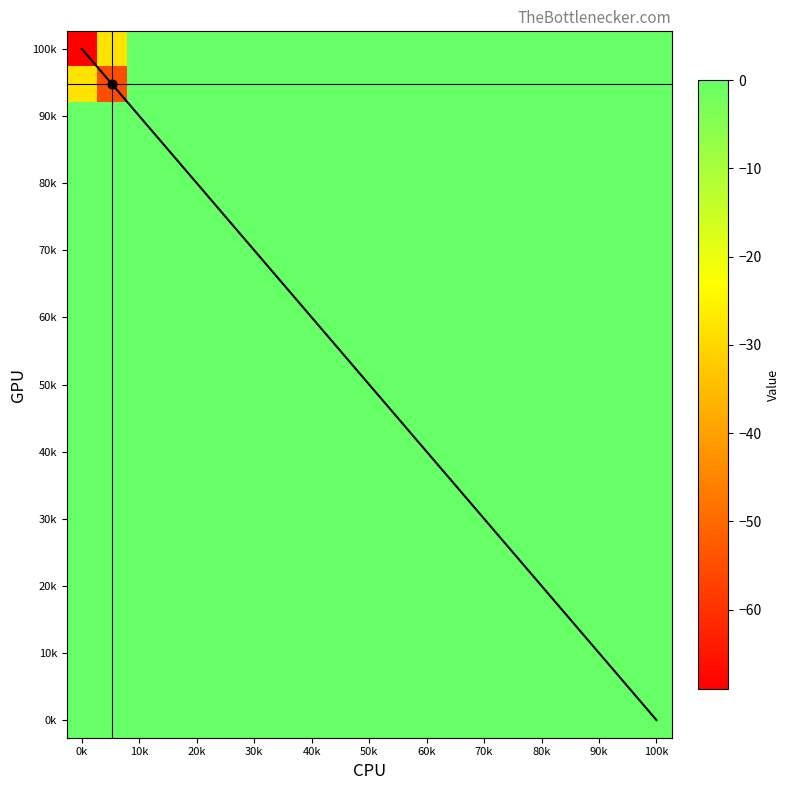

Reading left to right, transcribe all the data shown in this chart.

row_0: 0=-69	1=-28	2=0	3=0	4=0	5=0	6=0	7=0	8=0	9=0	10=0	11=0	12=0	13=0	14=0	15=0	16=0	17=0	18=0	19=0
row_1: 0=-28	1=-55	2=0	3=0	4=0	5=0	6=0	7=0	8=0	9=0	10=0	11=0	12=0	13=0	14=0	15=0	16=0	17=0	18=0	19=0
row_2: 0=0	1=0	2=0	3=0	4=0	5=0	6=0	7=0	8=0	9=0	10=0	11=0	12=0	13=0	14=0	15=0	16=0	17=0	18=0	19=0
row_3: 0=0	1=0	2=0	3=0	4=0	5=0	6=0	7=0	8=0	9=0	10=0	11=0	12=0	13=0	14=0	15=0	16=0	17=0	18=0	19=0
row_4: 0=0	1=0	2=0	3=0	4=0	5=0	6=0	7=0	8=0	9=0	10=0	11=0	12=0	13=0	14=0	15=0	16=0	17=0	18=0	19=0
row_5: 0=0	1=0	2=0	3=0	4=0	5=0	6=0	7=0	8=0	9=0	10=0	11=0	12=0	13=0	14=0	15=0	16=0	17=0	18=0	19=0
row_6: 0=0	1=0	2=0	3=0	4=0	5=0	6=0	7=0	8=0	9=0	10=0	11=0	12=0	13=0	14=0	15=0	16=0	17=0	18=0	19=0
row_7: 0=0	1=0	2=0	3=0	4=0	5=0	6=0	7=0	8=0	9=0	10=0	11=0	12=0	13=0	14=0	15=0	16=0	17=0	18=0	19=0
row_8: 0=0	1=0	2=0	3=0	4=0	5=0	6=0	7=0	8=0	9=0	10=0	11=0	12=0	13=0	14=0	15=0	16=0	17=0	18=0	19=0
row_9: 0=0	1=0	2=0	3=0	4=0	5=0	6=0	7=0	8=0	9=0	10=0	11=0	12=0	13=0	14=0	15=0	16=0	17=0	18=0	19=0
row_10: 0=0	1=0	2=0	3=0	4=0	5=0	6=0	7=0	8=0	9=0	10=0	11=0	12=0	13=0	14=0	15=0	16=0	17=0	18=0	19=0
row_11: 0=0	1=0	2=0	3=0	4=0	5=0	6=0	7=0	8=0	9=0	10=0	11=0	12=0	13=0	14=0	15=0	16=0	17=0	18=0	19=0
row_12: 0=0	1=0	2=0	3=0	4=0	5=0	6=0	7=0	8=0	9=0	10=0	11=0	12=0	13=0	14=0	15=0	16=0	17=0	18=0	19=0
row_13: 0=0	1=0	2=0	3=0	4=0	5=0	6=0	7=0	8=0	9=0	10=0	11=0	12=0	13=0	14=0	15=0	16=0	17=0	18=0	19=0
row_14: 0=0	1=0	2=0	3=0	4=0	5=0	6=0	7=0	8=0	9=0	10=0	11=0	12=0	13=0	14=0	15=0	16=0	17=0	18=0	19=0
row_15: 0=0	1=0	2=0	3=0	4=0	5=0	6=0	7=0	8=0	9=0	10=0	11=0	12=0	13=0	14=0	15=0	16=0	17=0	18=0	19=0
row_16: 0=0	1=0	2=0	3=0	4=0	5=0	6=0	7=0	8=0	9=0	10=0	11=0	12=0	13=0	14=0	15=0	16=0	17=0	18=0	19=0
row_17: 0=0	1=0	2=0	3=0	4=0	5=0	6=0	7=0	8=0	9=0	10=0	11=0	12=0	13=0	14=0	15=0	16=0	17=0	18=0	19=0
row_18: 0=0	1=0	2=0	3=0	4=0	5=0	6=0	7=0	8=0	9=0	10=0	11=0	12=0	13=0	14=0	15=0	16=0	17=0	18=0	19=0
row_19: 0=0	1=0	2=0	3=0	4=0	5=0	6=0	7=0	8=0	9=0	10=0	11=0	12=0	13=0	14=0	15=0	16=0	17=0	18=0	19=0